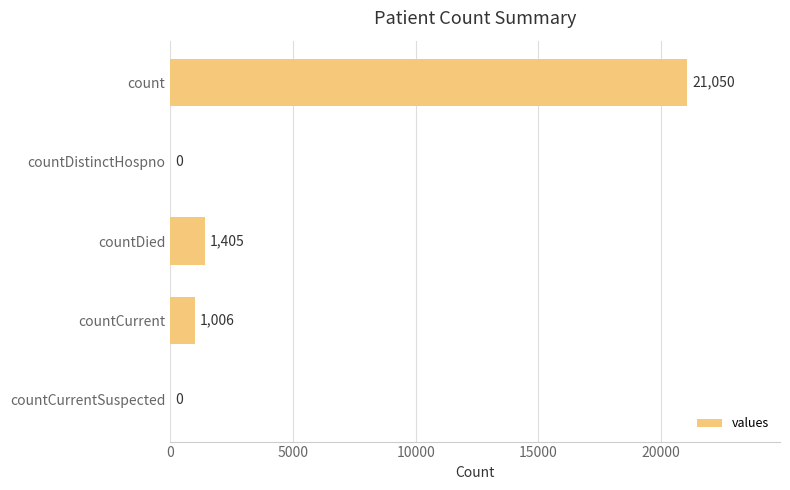

At which label is the value closest to 10525?

countDied